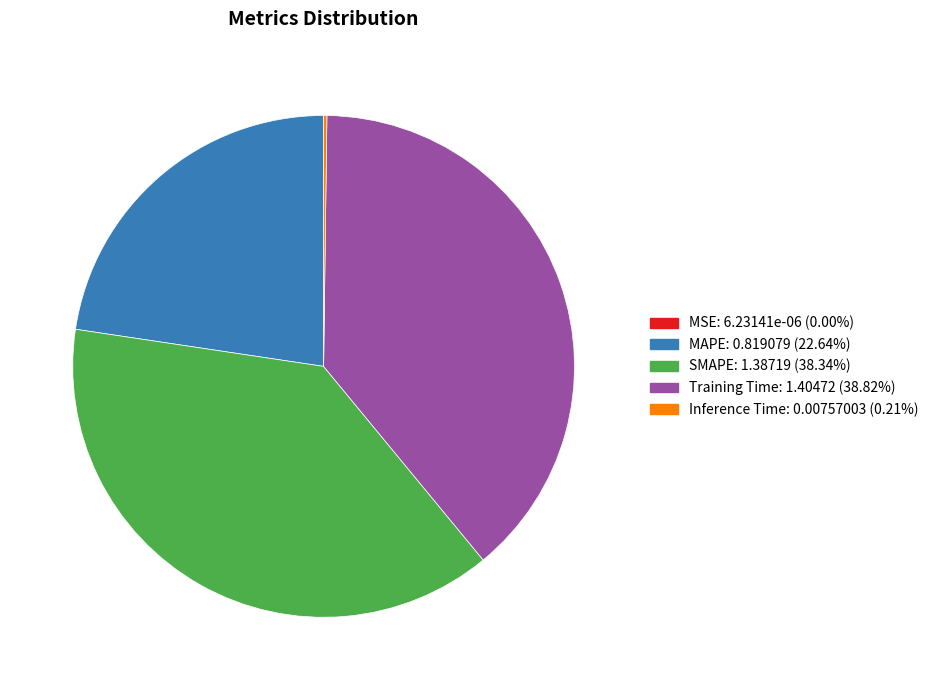

Does MAPE represent more than half of the total?

No